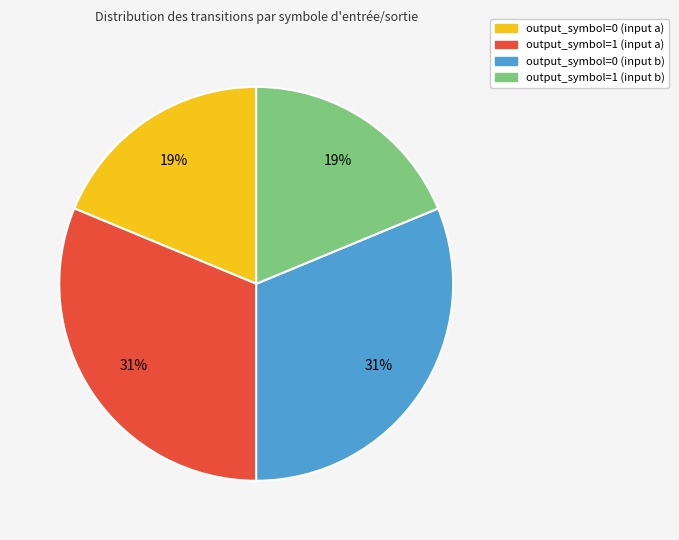

How many slices are in this pie chart?

4